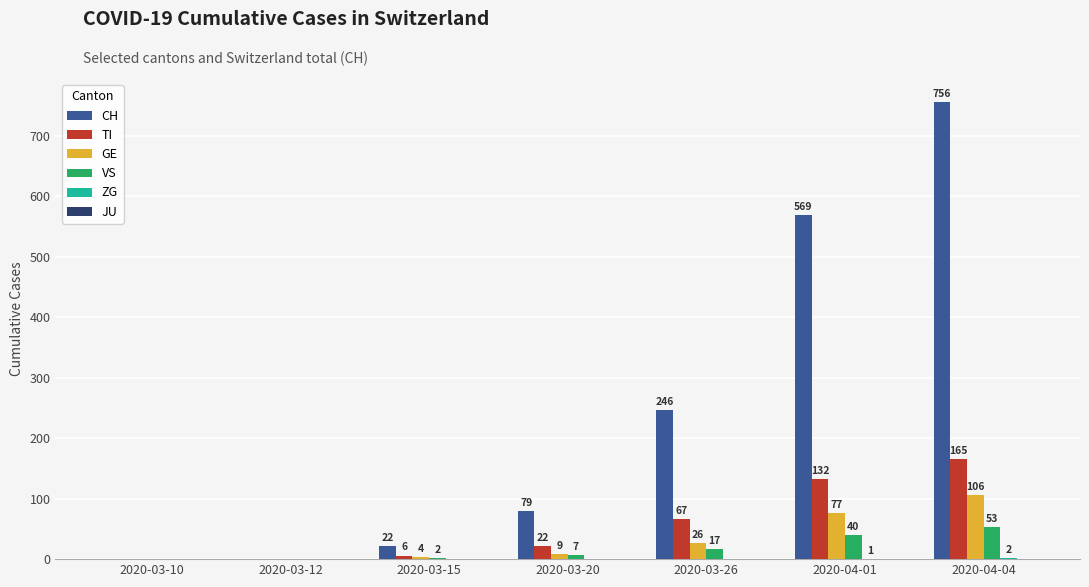

Are the bars horizontal?

No